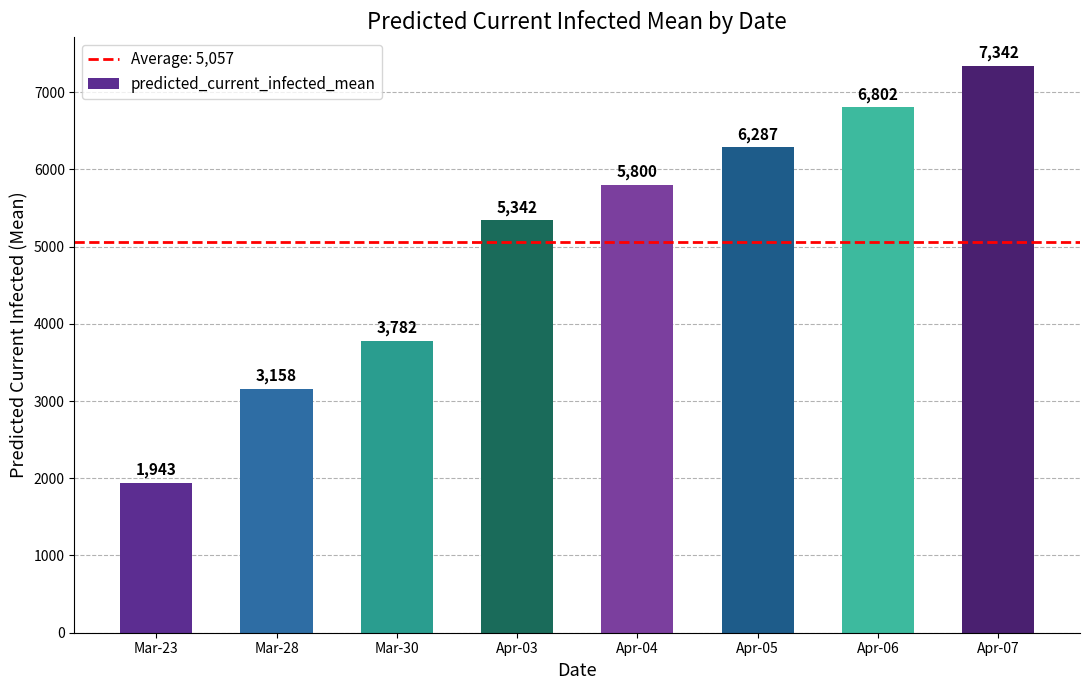

What is the approximate value at Mar-28?

3158